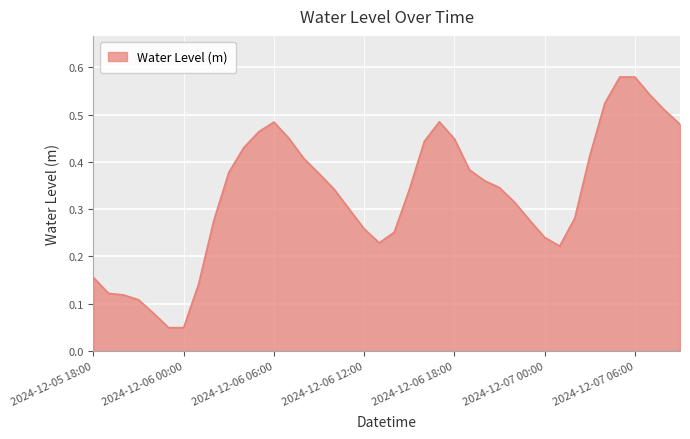

Where is the first local minimum?

2024-12-05 23:00